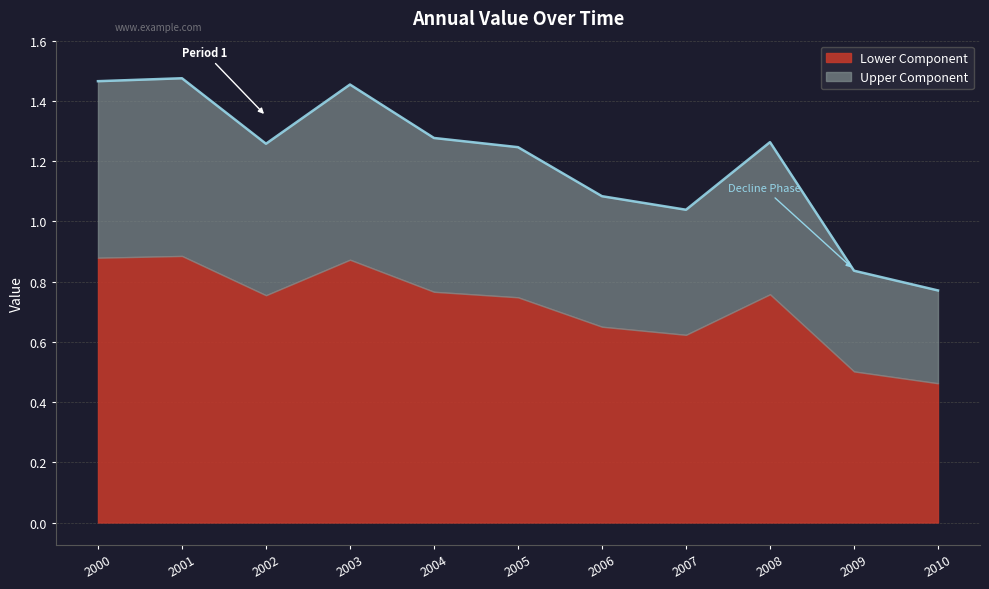

How many points are lower than both their immediate neighbors (excluding endpoints)?

2